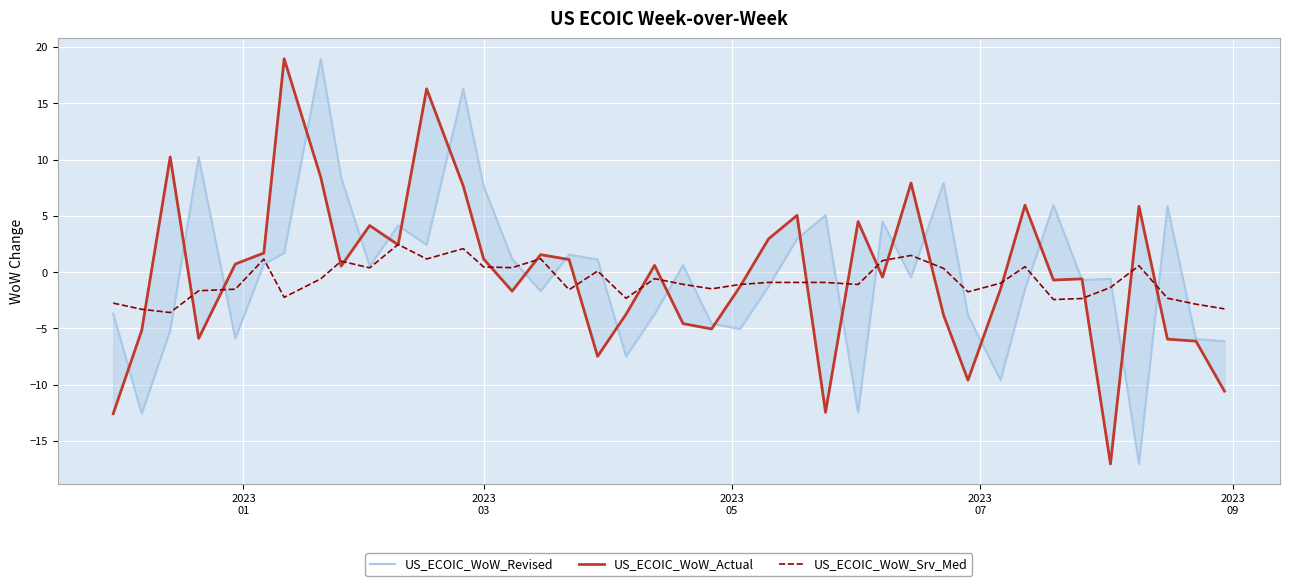

What is the average value of the US_ECOIC_WoW_Srv_Med series?

-0.8